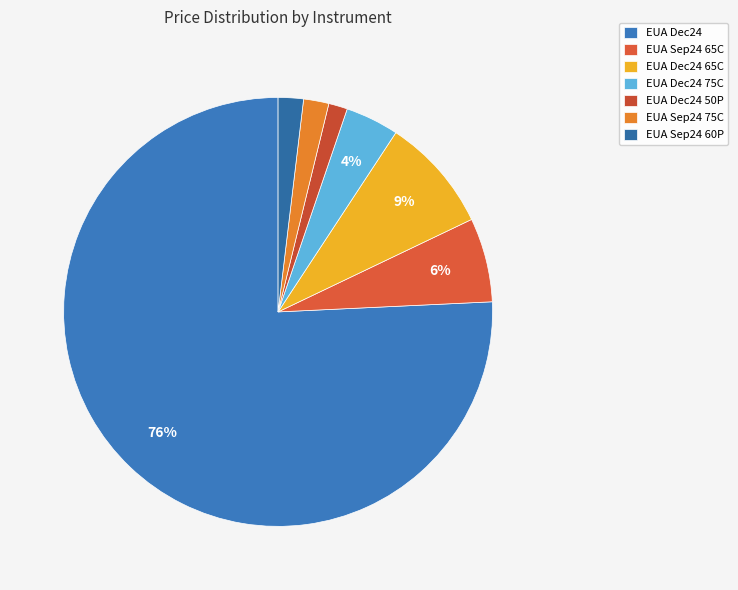

Is the sum of EUA Dec24 65C and EUA Sep24 60P greater than half?

No